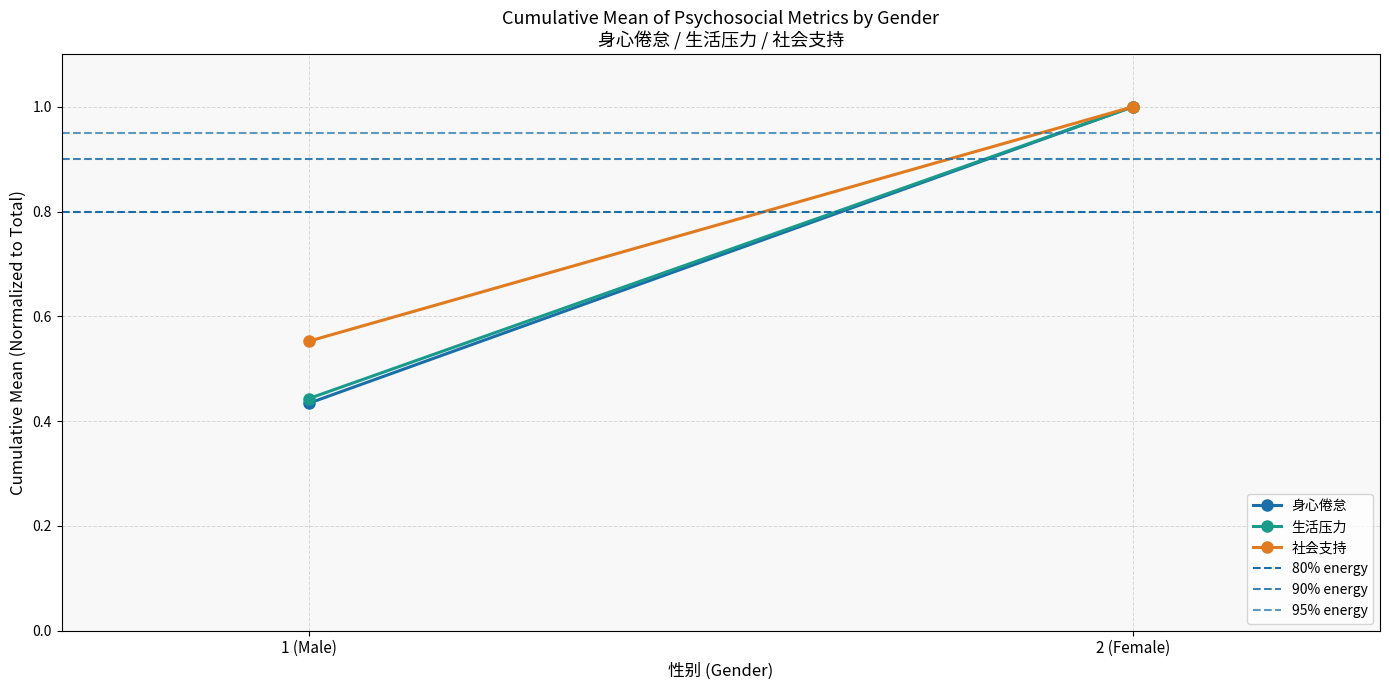

Which series changed the most between 1 (Male) and 2 (Female)?

身心倦怠